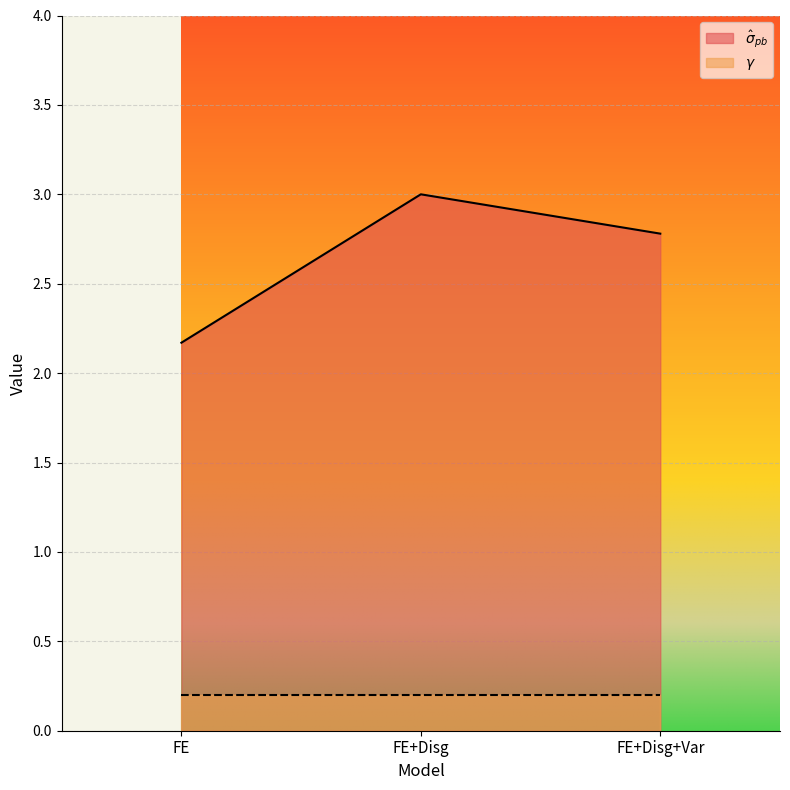

What is the ratio of the value at FE+Disg+Var to the value at FE+Disg?

0.9